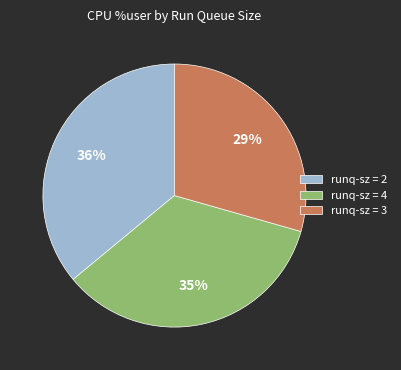

To the nearest percent, what portion does runq-sz = 2 represent?

36%